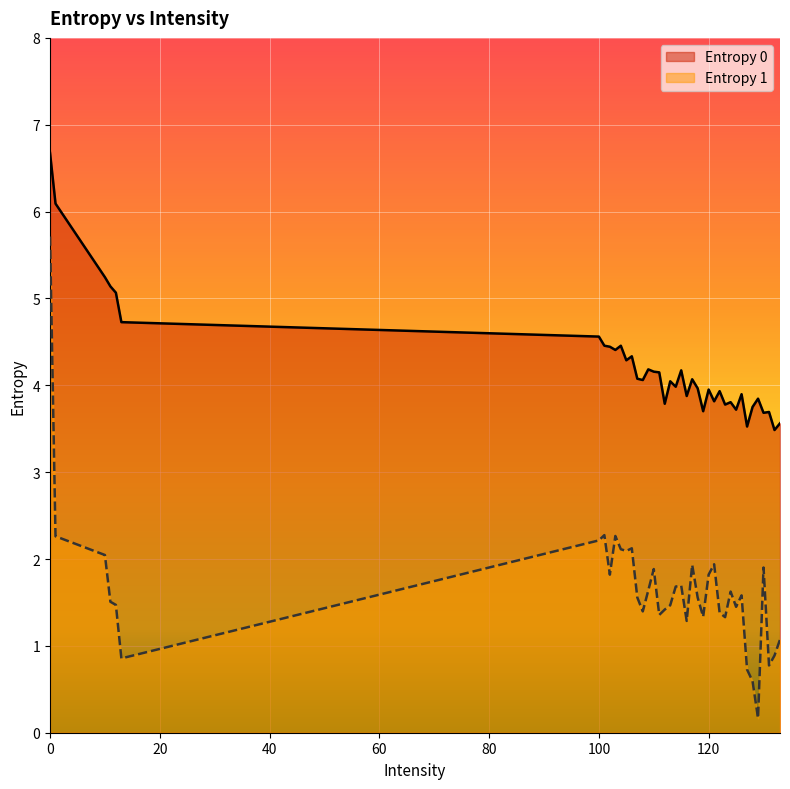

Reading right to left, extract all data points from this chart.

Entropy 0: 133=3.6	132=3.5	131=3.7	130=3.7	129=3.8	128=3.8	127=3.5	126=3.9	125=3.7	124=3.8	123=3.8	122=3.9	121=3.8	120=4.0	119=3.7	118=4.0	117=4.1	116=3.9	115=4.2	114=4.0	113=4.0	112=3.8	111=4.1	110=4.2	109=4.2	108=4.1	107=4.1	106=4.3	105=4.3	104=4.5	103=4.4	102=4.4	101=4.5	100=4.6	13=4.7	12=5.1	11=5.1	10=5.2	1=6.1	0=6.7
Entropy 1: 133=1.1	132=0.9	131=0.8	130=1.9	129=0.2	128=0.6	127=0.7	126=1.6	125=1.4	124=1.6	123=1.3	122=1.4	121=1.9	120=1.8	119=1.3	118=1.6	117=1.9	116=1.3	115=1.7	114=1.7	113=1.5	112=1.4	111=1.4	110=1.9	109=1.6	108=1.4	107=1.6	106=2.1	105=2.1	104=2.1	103=2.3	102=1.8	101=2.3	100=2.2	13=0.9	12=1.5	11=1.5	10=2.0	1=2.3	0=5.7